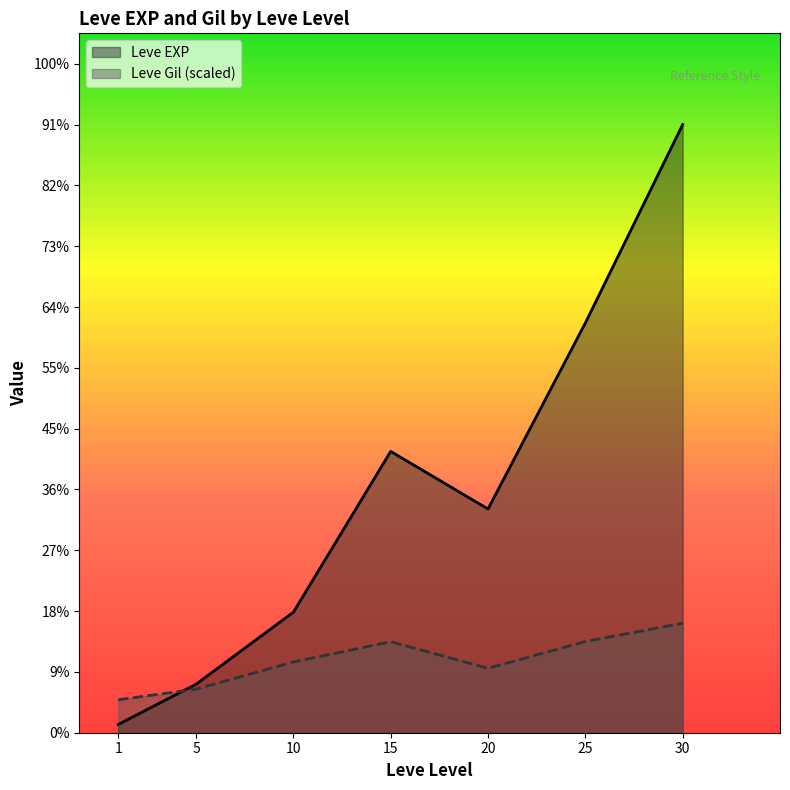

Which category has the highest value across all series?

30